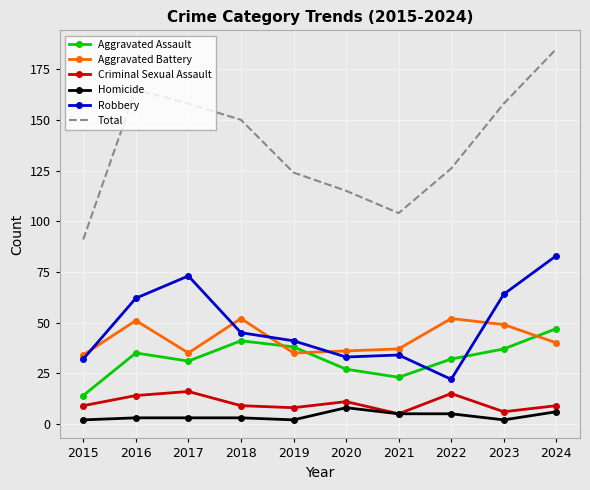

Is it true that Aggravated Battery equals 36 at 2020?

True